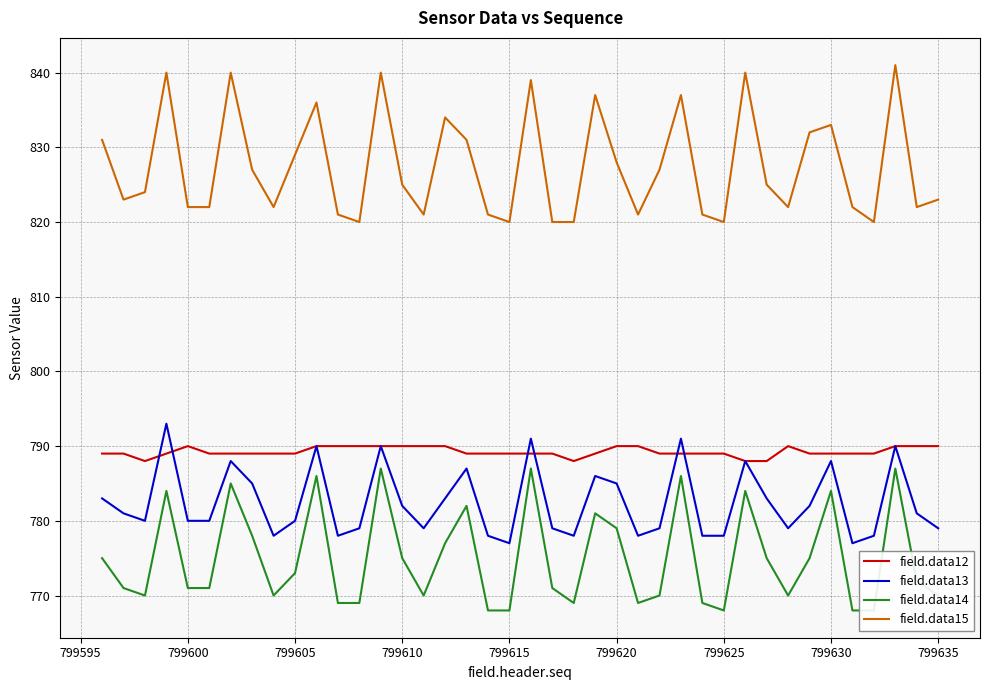

What is the maximum value for field.data13?

793